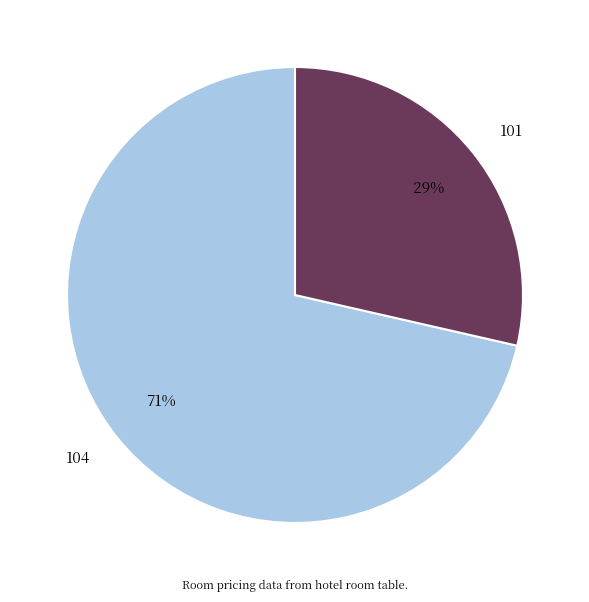

To the nearest percent, what is the average slice percentage?

50%